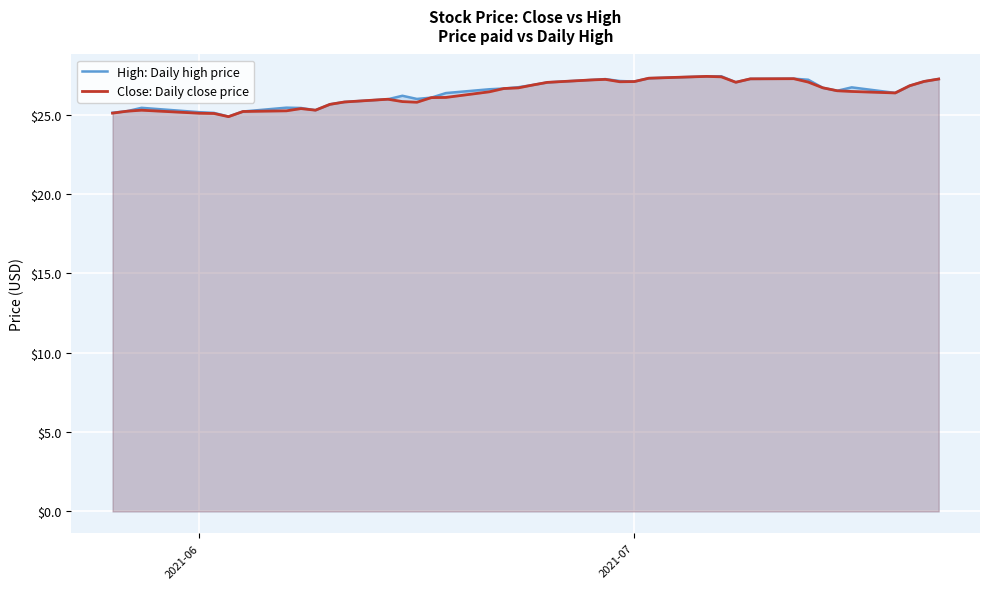

True or false: High: Daily high price and Close: Daily close price cross at least once.

False